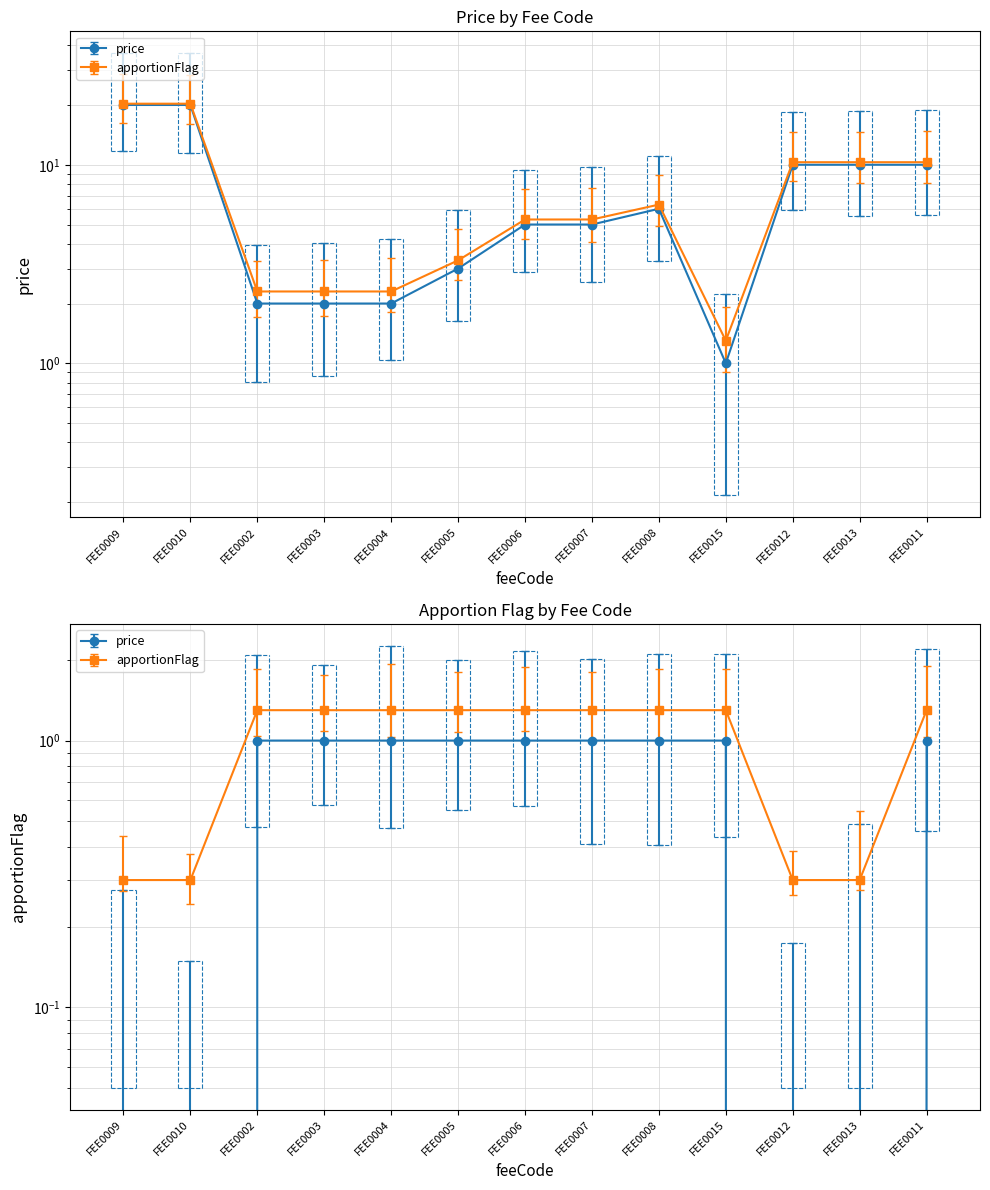

Where is price nearest to the value 10?

FEE0012